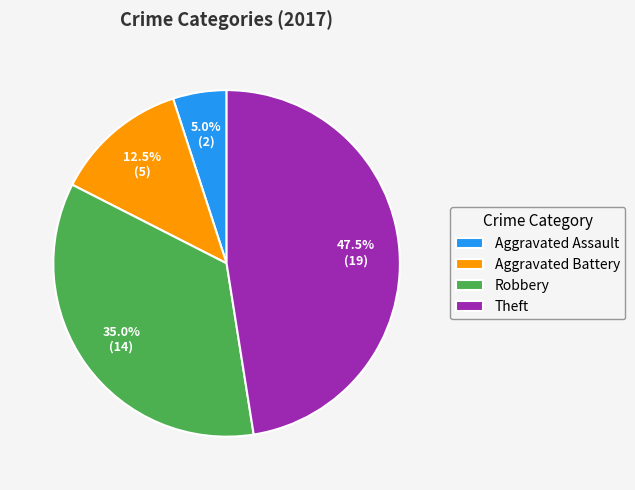

To the nearest percent, what percentage of the pie is Aggravated Assault?

5%